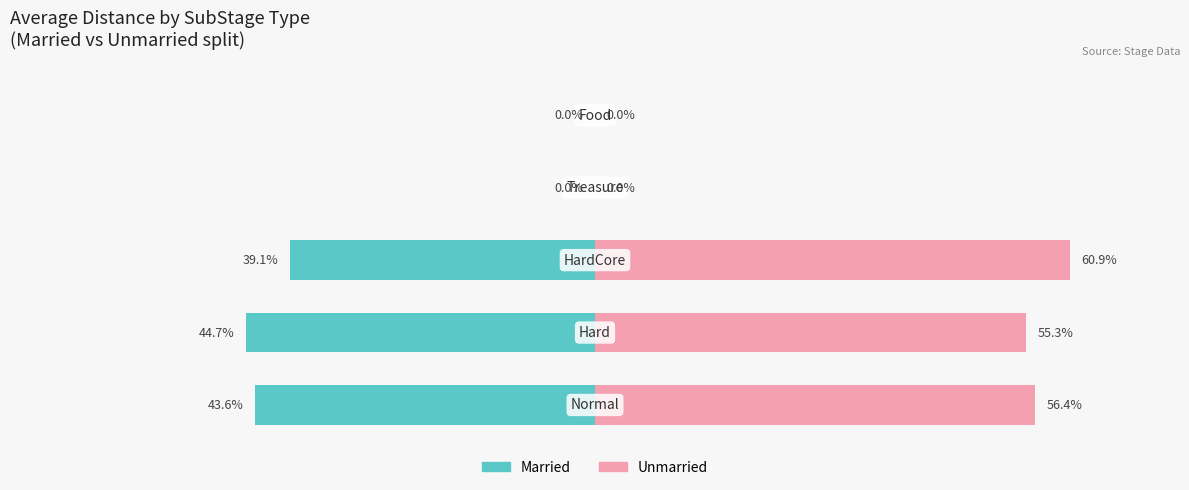

What is the difference between the Married values at 0 and 3?

43.6